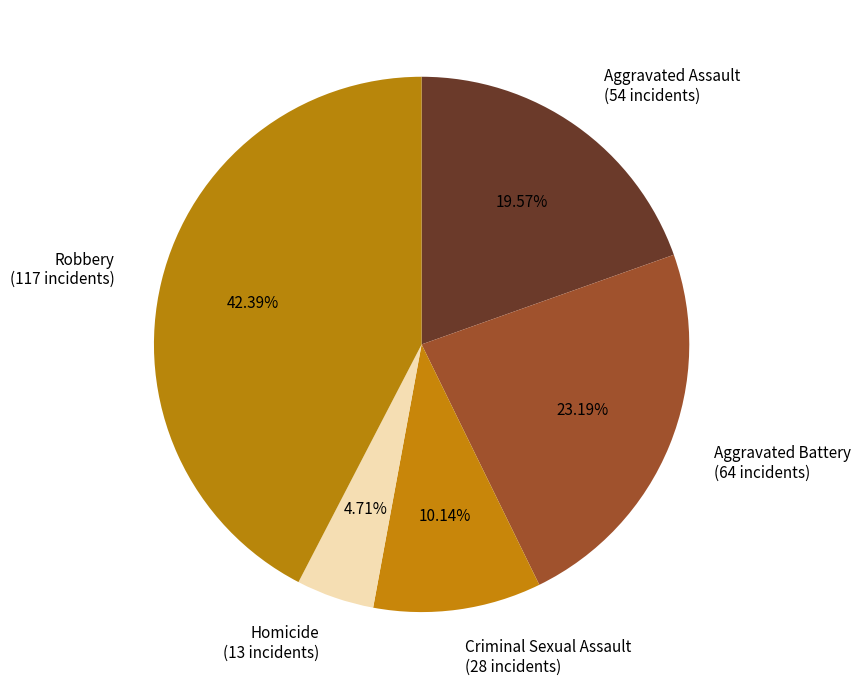

To the nearest percent, what portion does Robbery represent?

42%